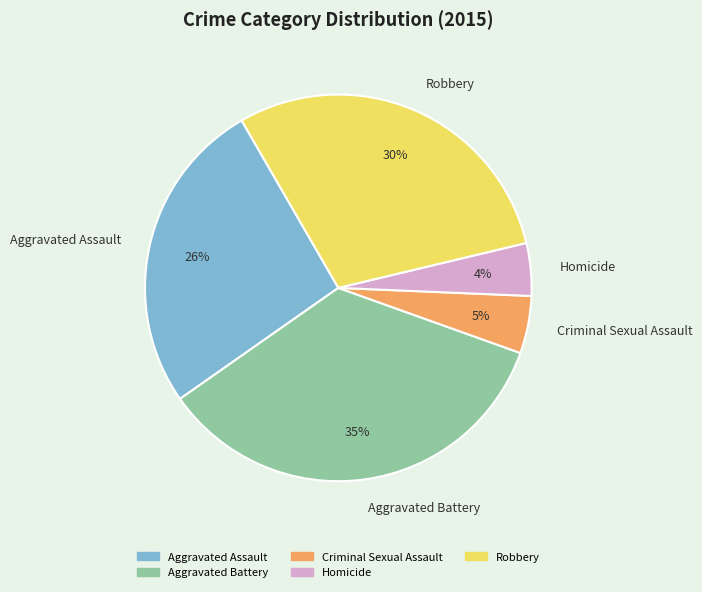

Is it true that Robbery is 18% of the pie?

False